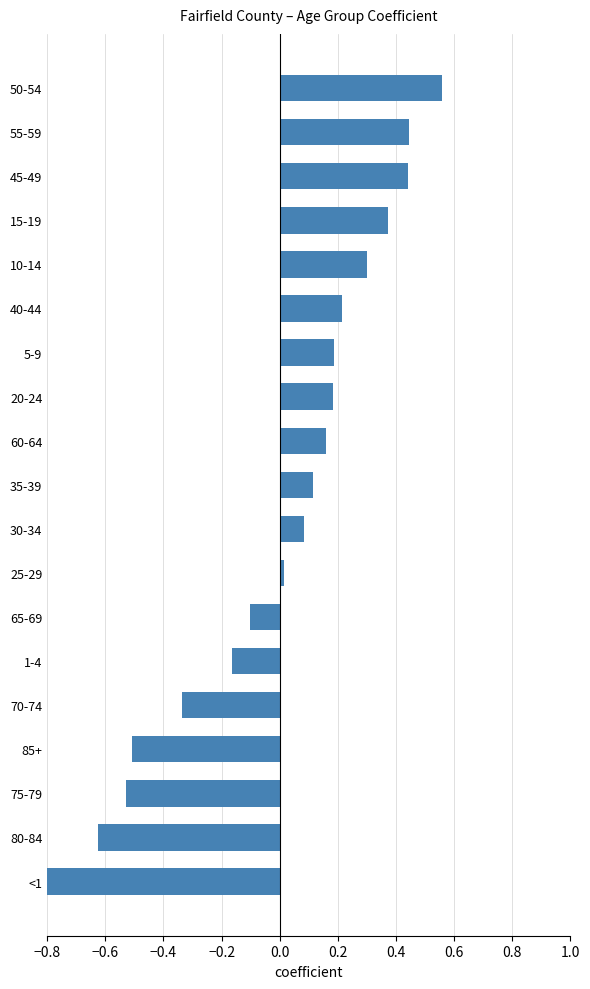

Are the bars horizontal?

Yes